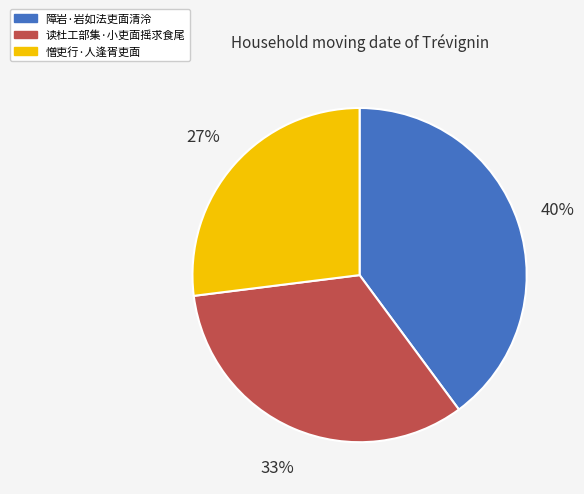

What is the smallest slice in the pie chart?

憎吏行·人逢胥吏面